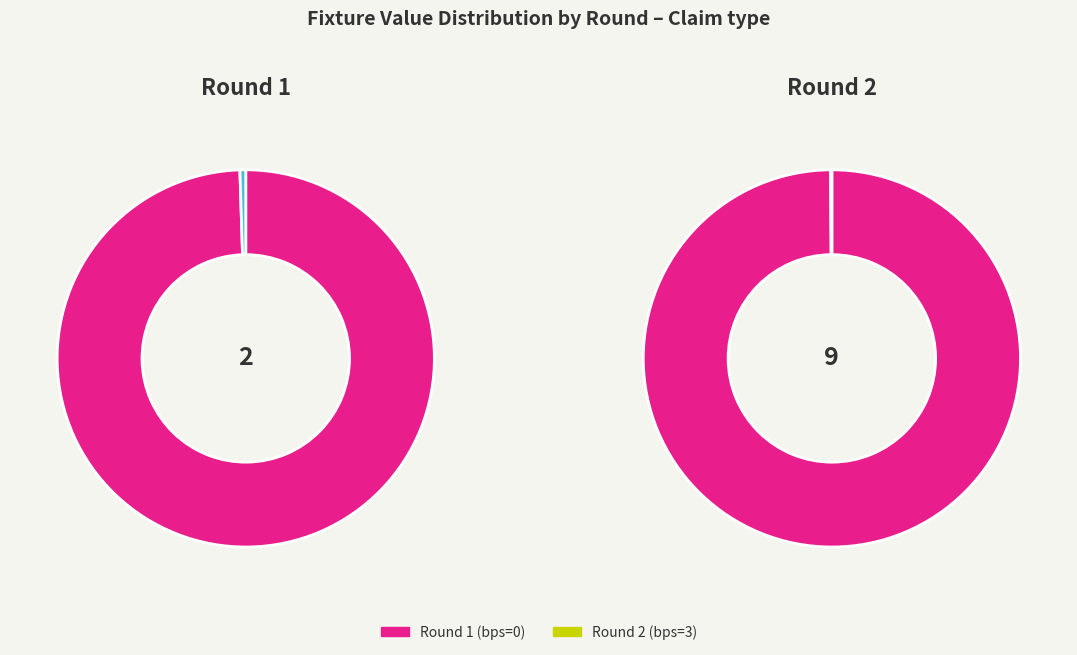

What portion of the pie excludes Round 1 (bps=0)?

81.8%